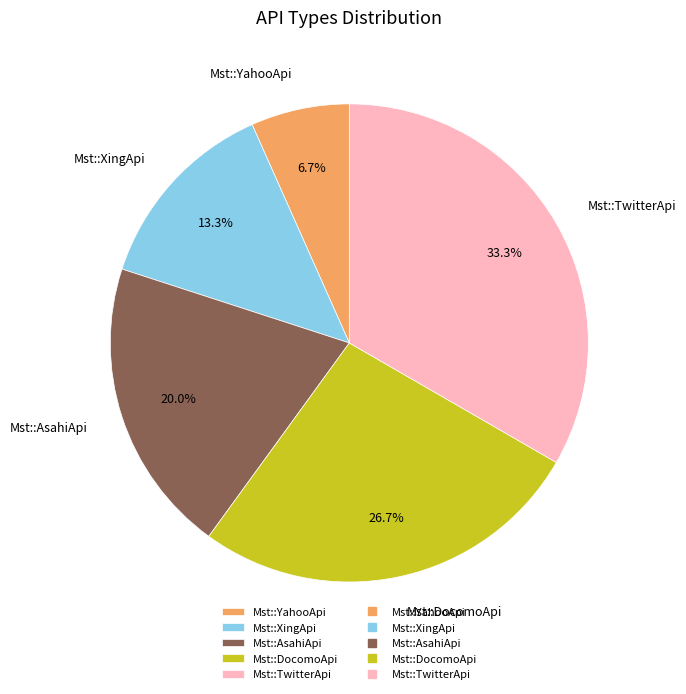

The Mst::XingApi slice represents 26% of the pie. True or false?

False